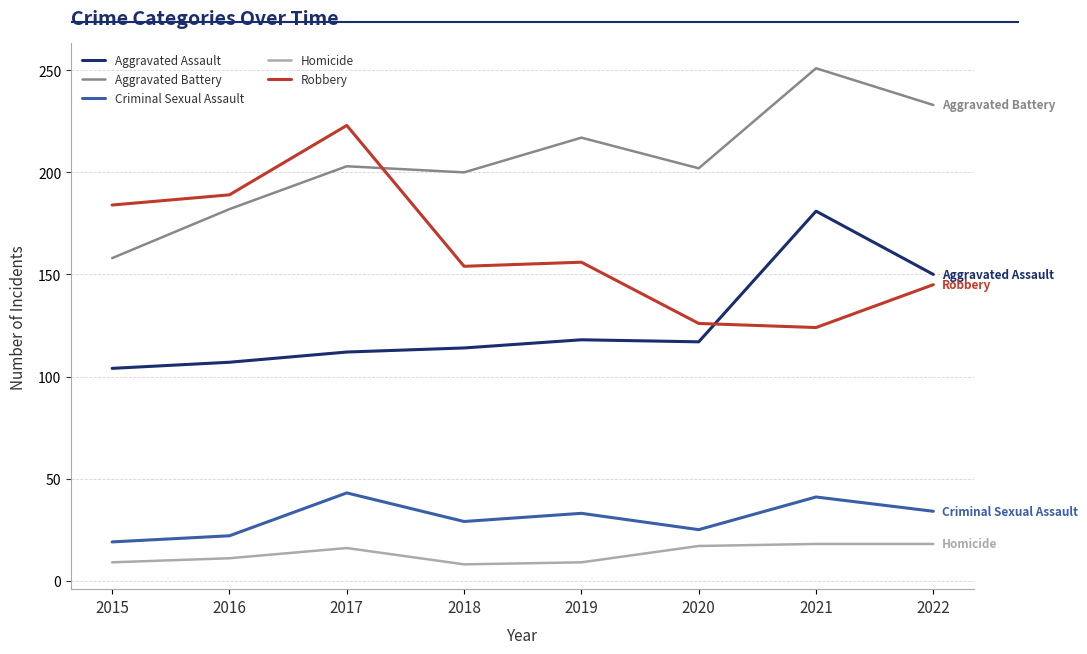

What is the total value across all series at 2017?

597